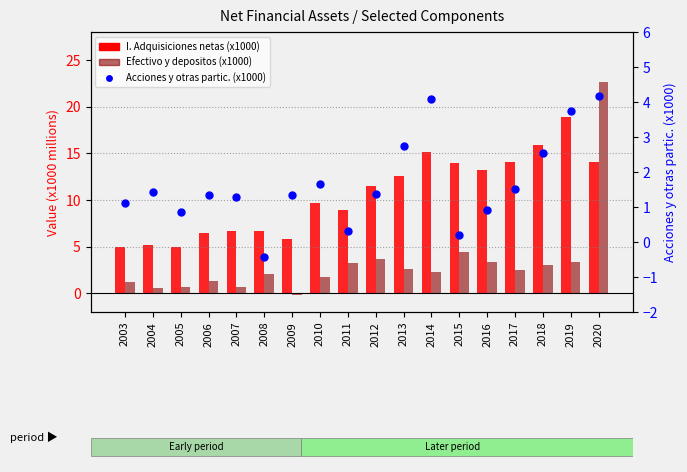

What is the total value across all series at 2010?

13.1